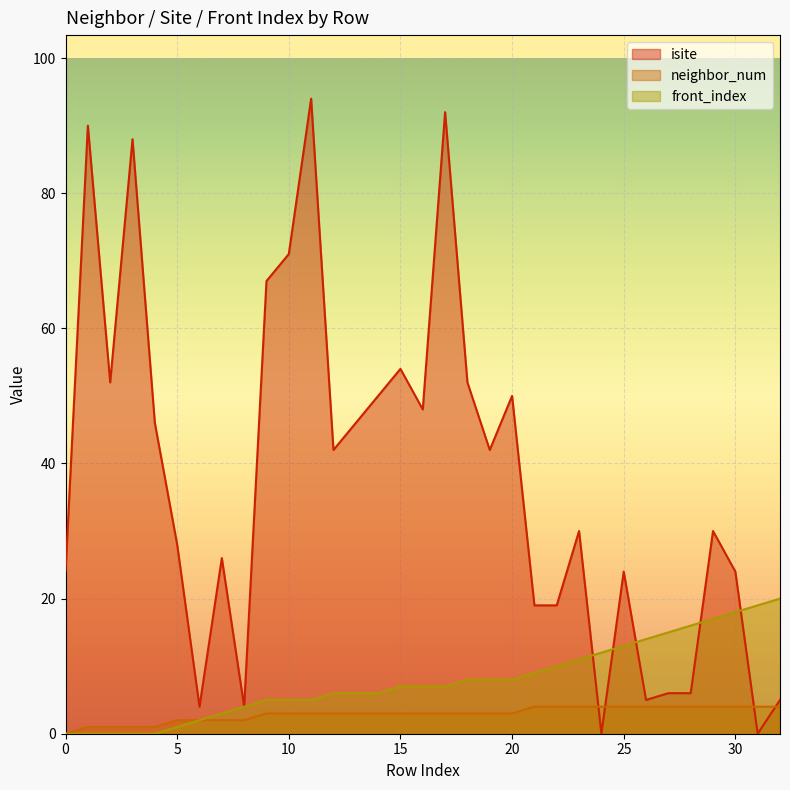

The neighbor_num series shows 1 at 11. True or false?

False